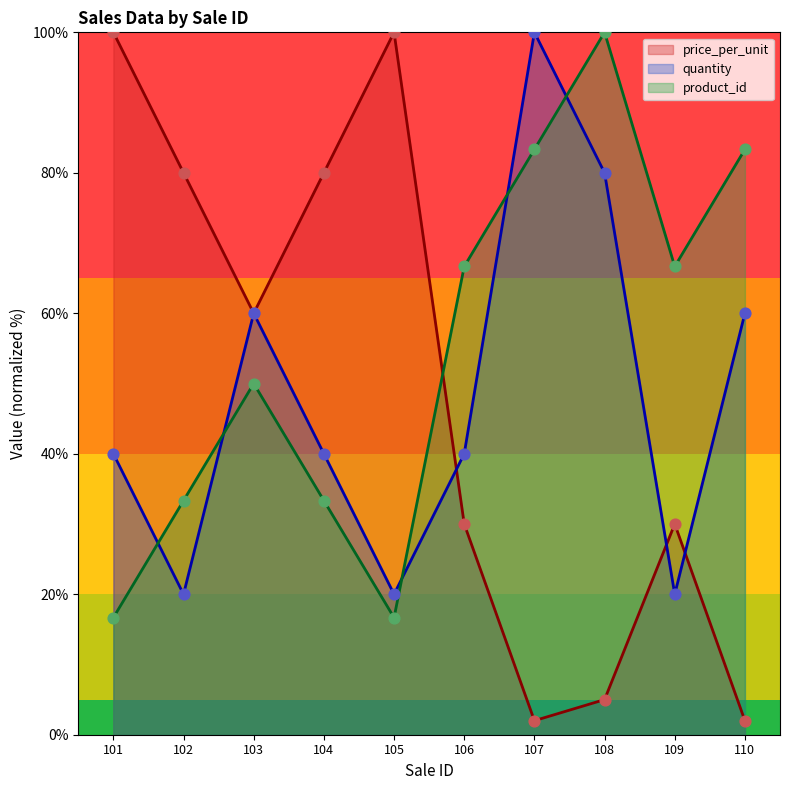

At which category is the sum across all series the highest?

107